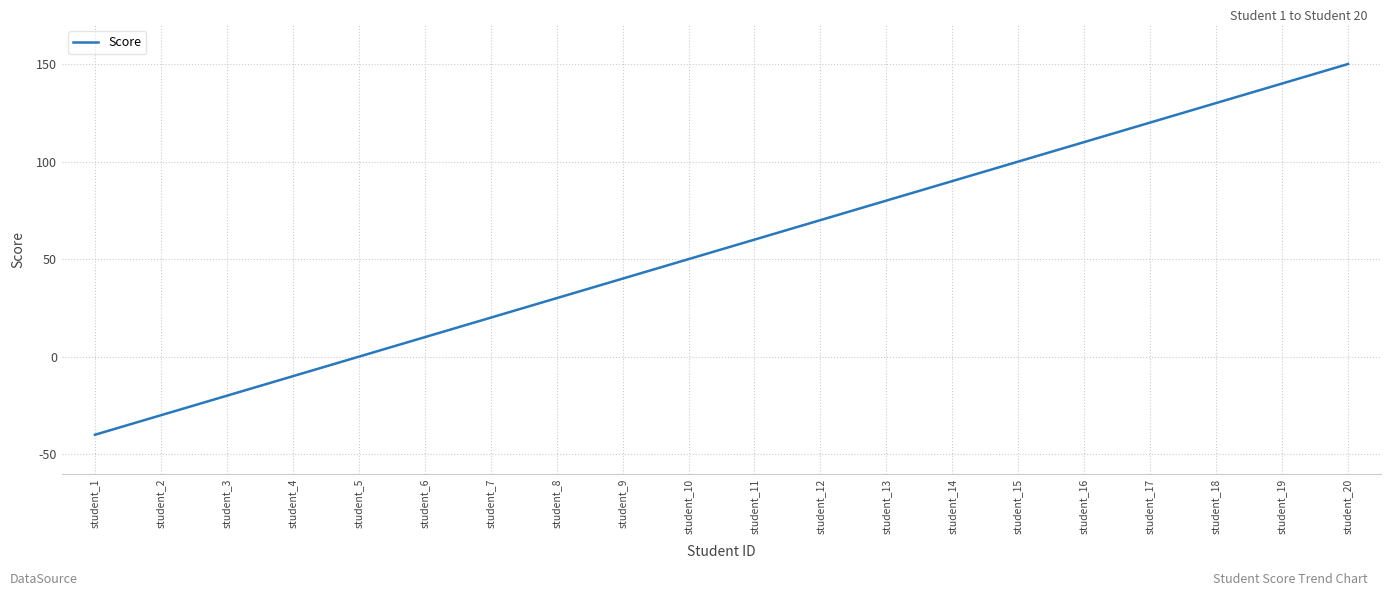

The chart shows a value of 58 at student_15. True or false?

False